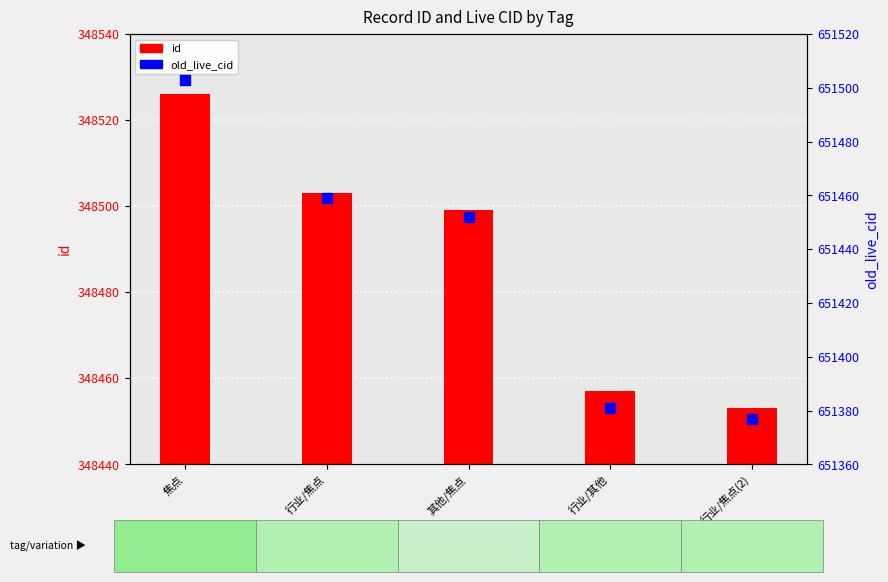

What is the total value across all series at 行业/焦点?

999962